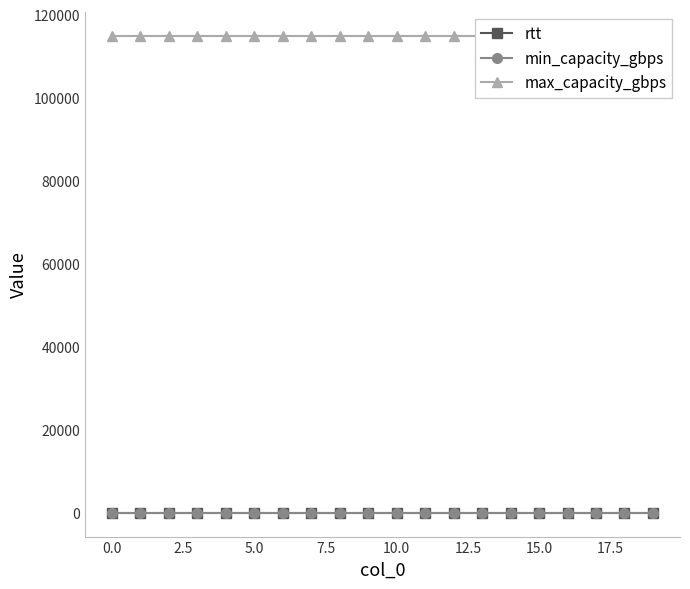

Is it true that min_capacity_gbps equals 0 at 0.0?

True